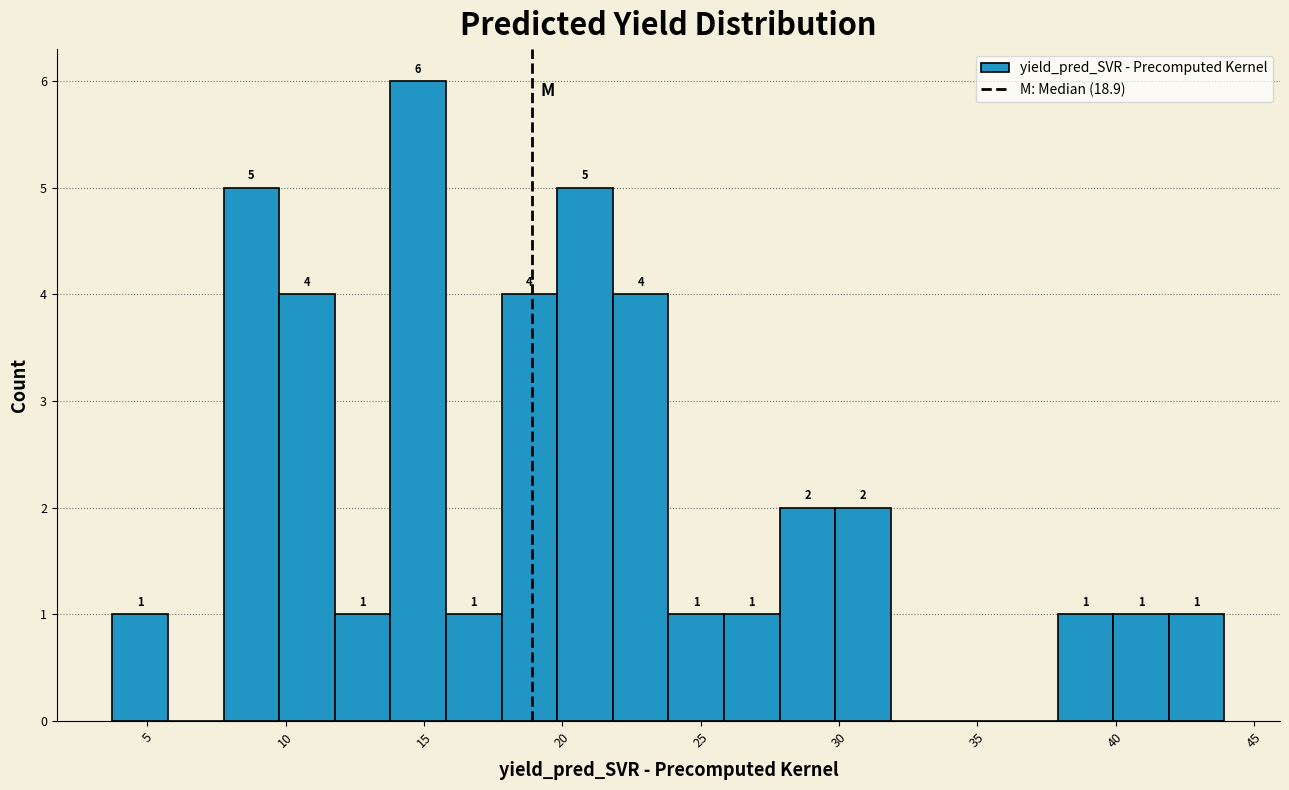

Over which range of the x-axis is the bar tallest?

14.0 to 16.0